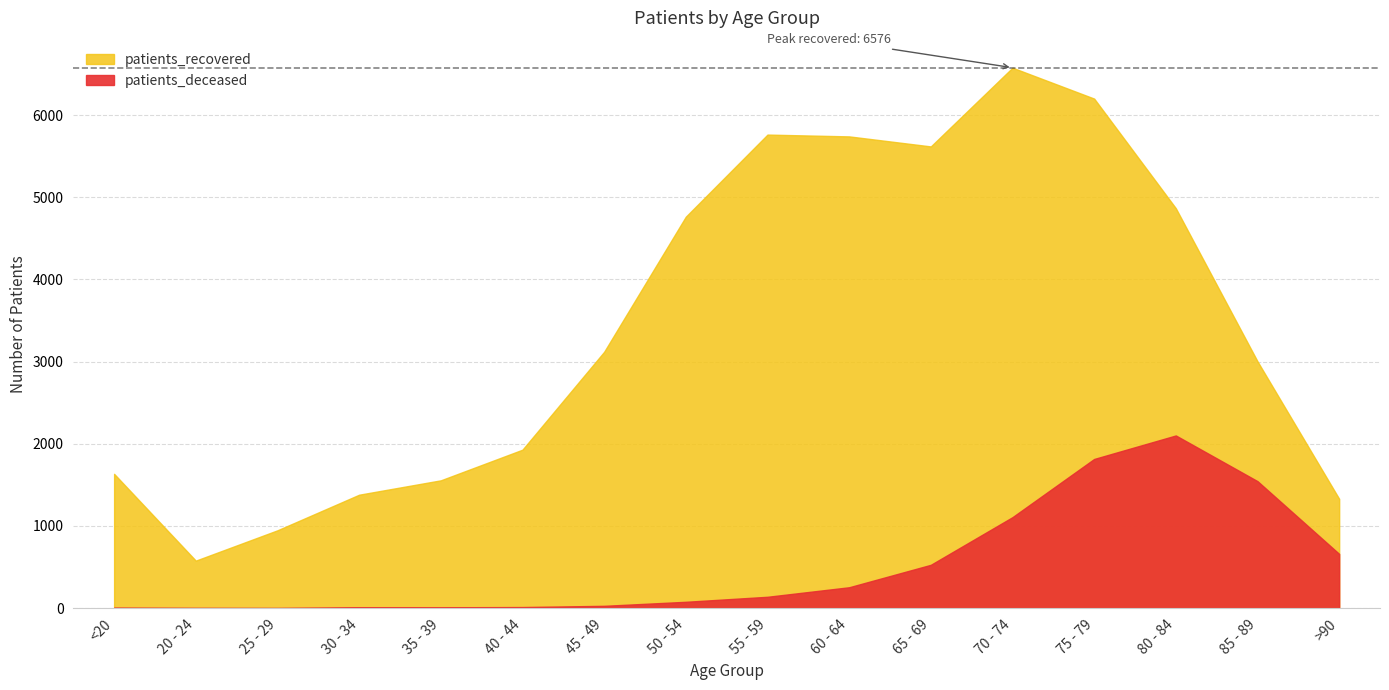

What is the value of the patients_recovered point at the 1st from the left?

1634